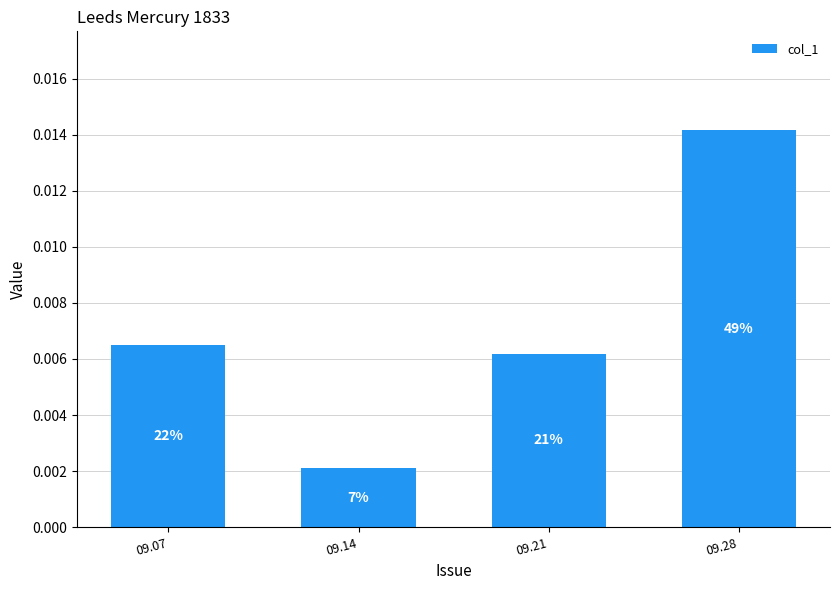

Does the chart contain any negative values?

No